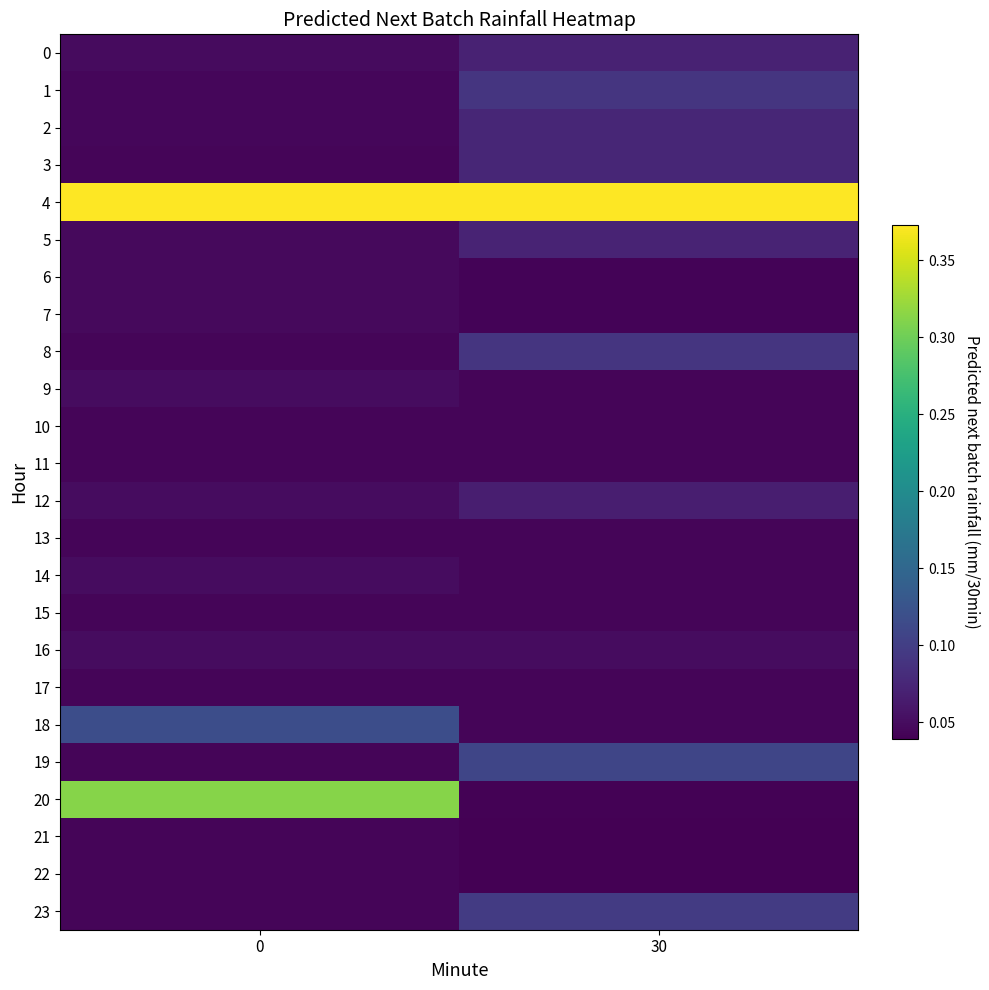

What is the total value across all series at 30?

1.7